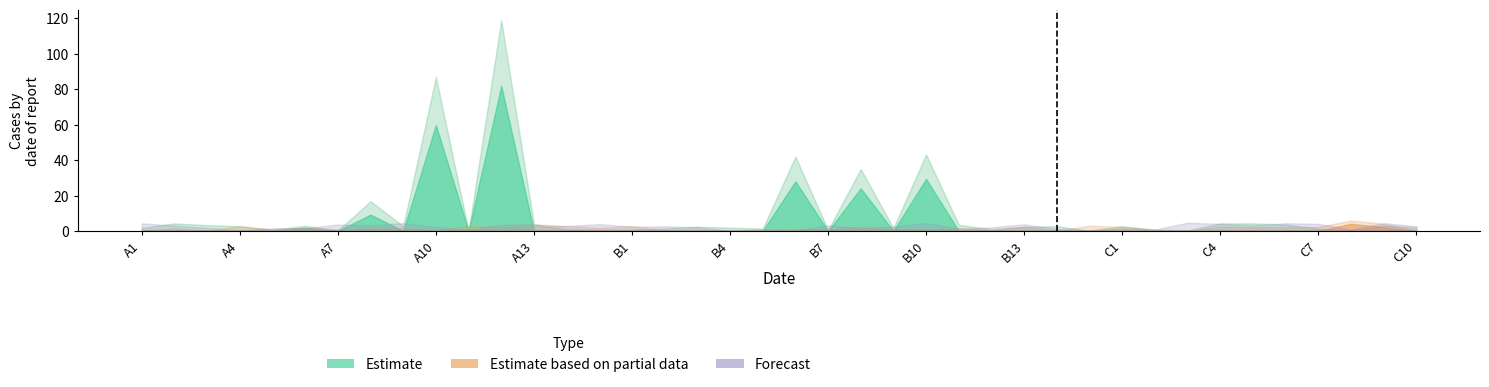

True or false: Estimate and Estimate based on partial data intersect in this chart.

True